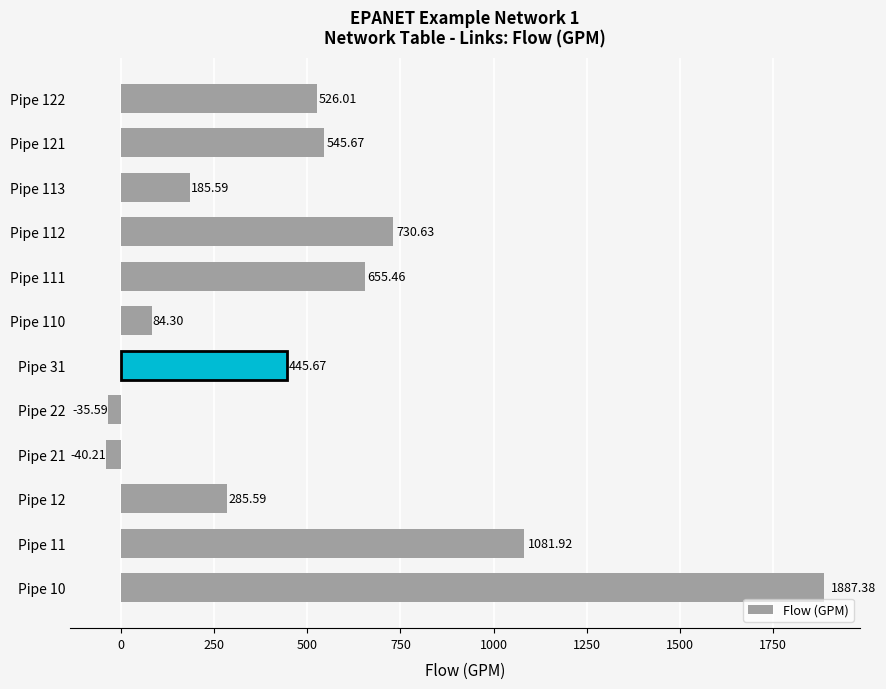

What is the smallest value displayed?

-40.2